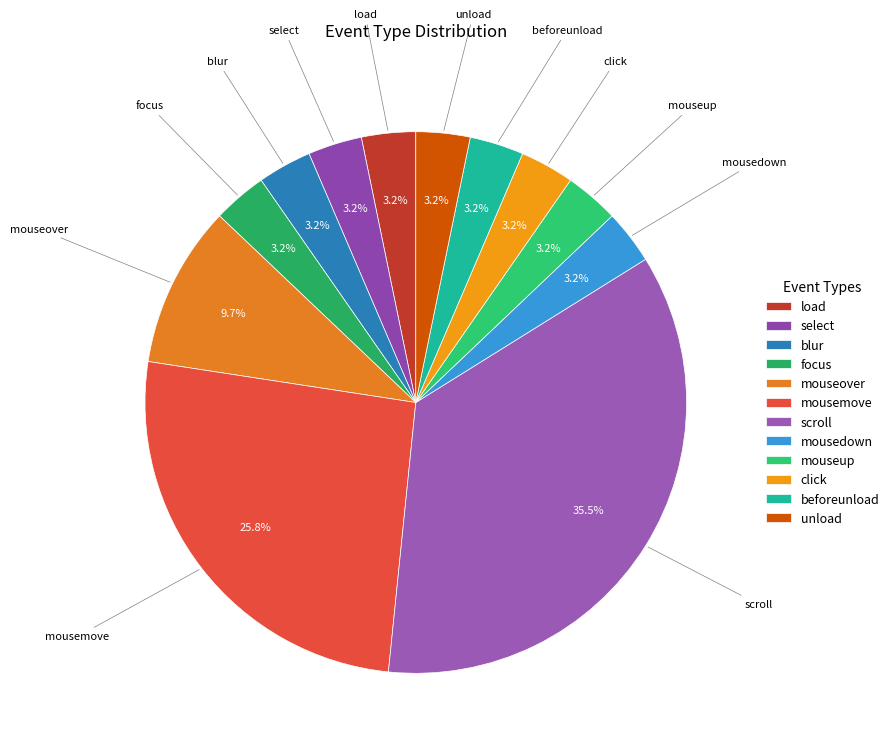

Count the number of slices in the pie.

12